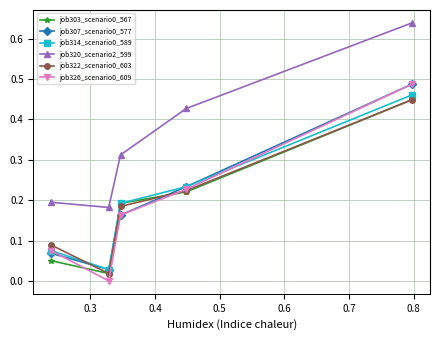

How many categories are shown in the chart?

5